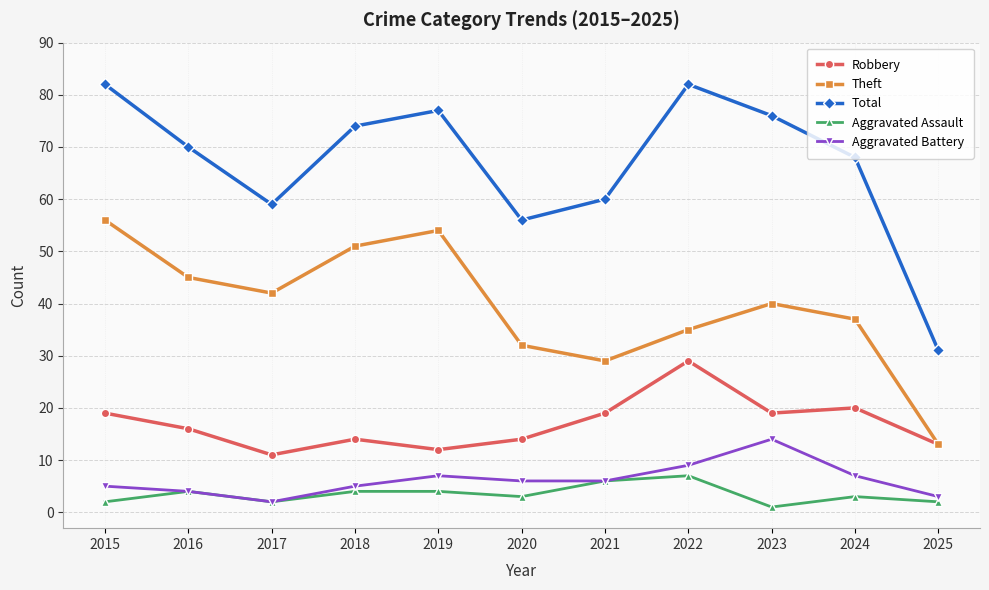

Is the value of Robbery at 2015 greater than the value of Aggravated Battery at 2015?

Yes